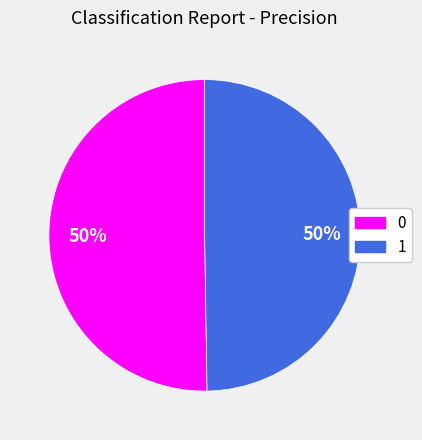

True or false: 1 accounts for 50% of the total.

True